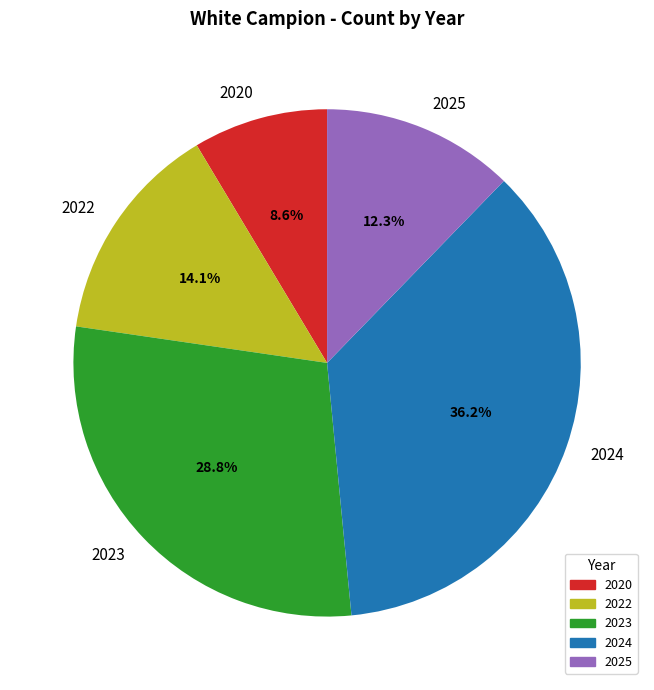

Which slice is the smallest?

2020